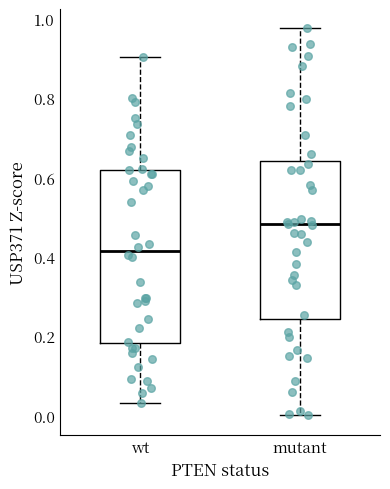

Reading left to right, transcribe this box plot: for each box, give where its median line is, the range the box spans, and where its two whiskers end, as read against the y-axis. The values are not printed on the chart, so give them approximately, as read against the axis.

wt: median 0.42, box 0.18 to 0.62, whiskers 0.04 to 0.90
mutant: median 0.48, box 0.24 to 0.64, whiskers 0.00 to 0.98